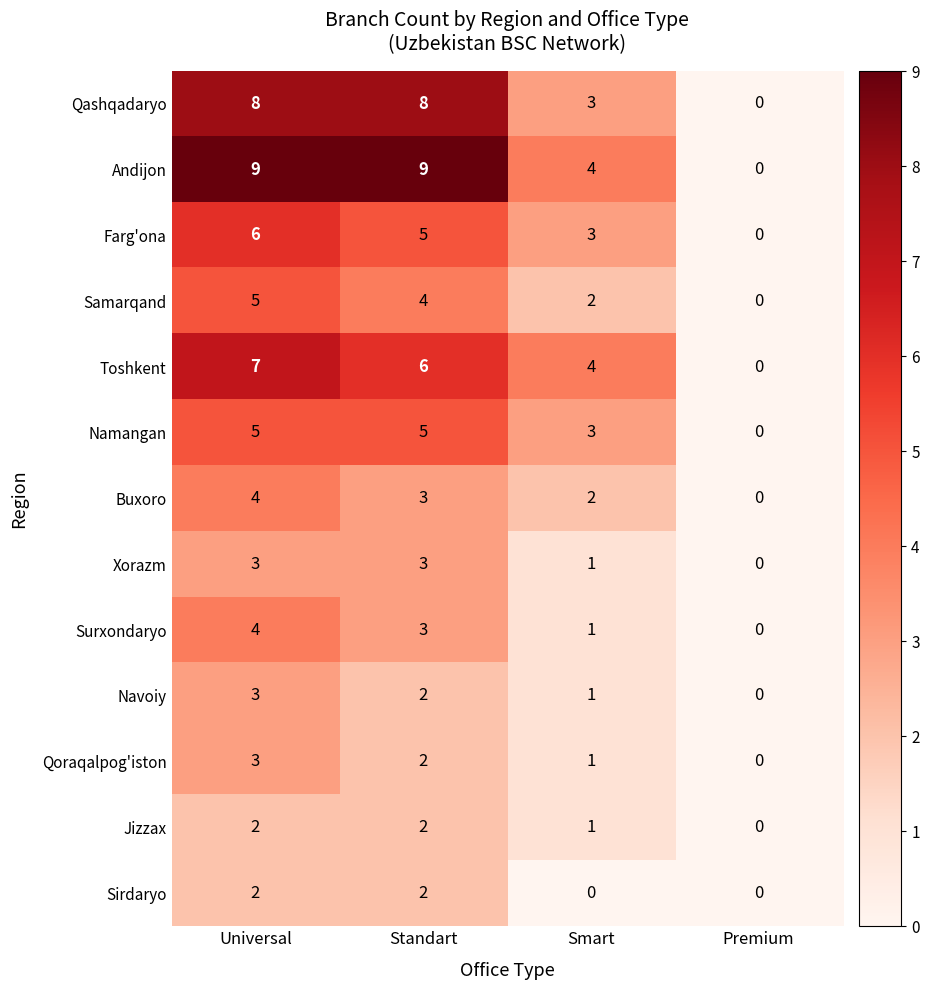

True or false: Sirdaryo has a value of -1 at Premium.

False